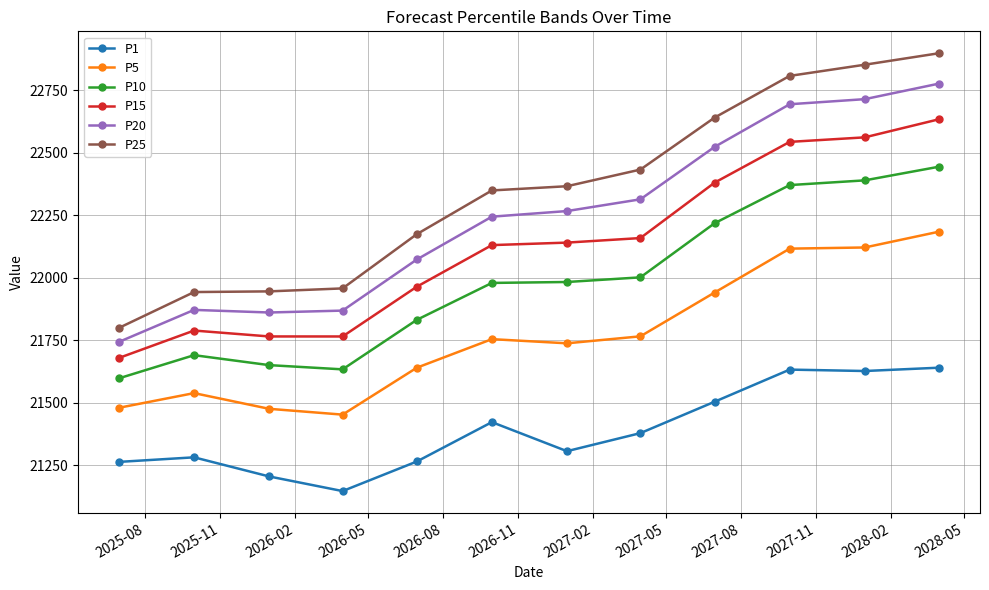

True or false: P25 and P10 intersect in this chart.

False